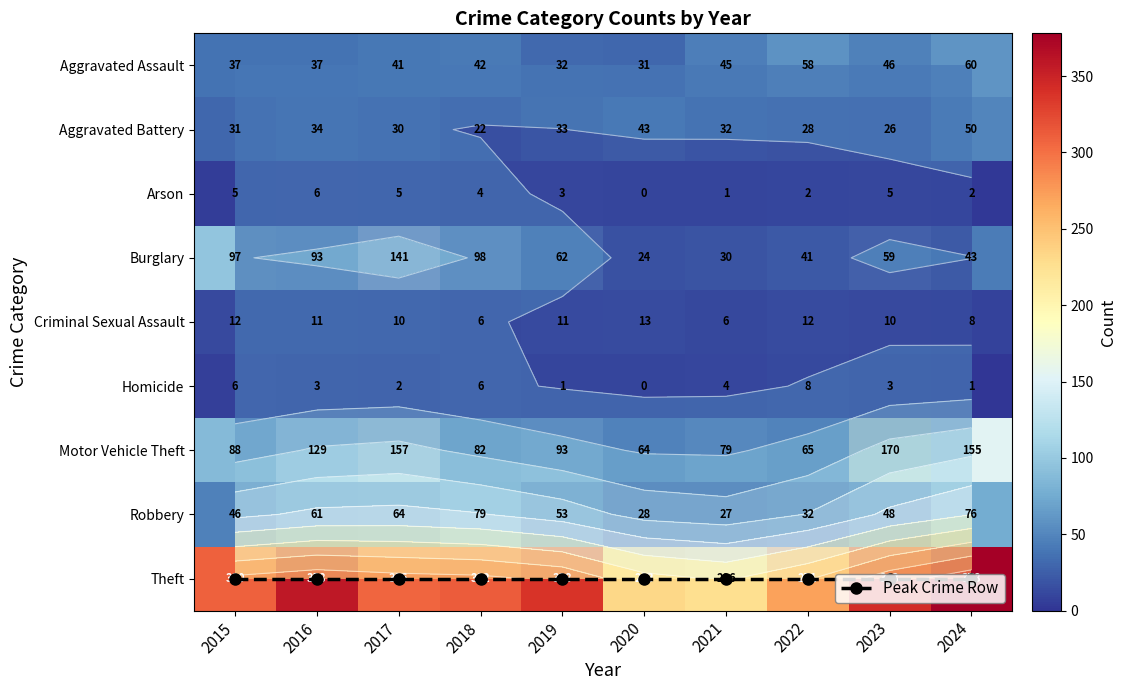

What is the difference between the second highest and second lowest values in the Criminal Sexual Assault series?

6